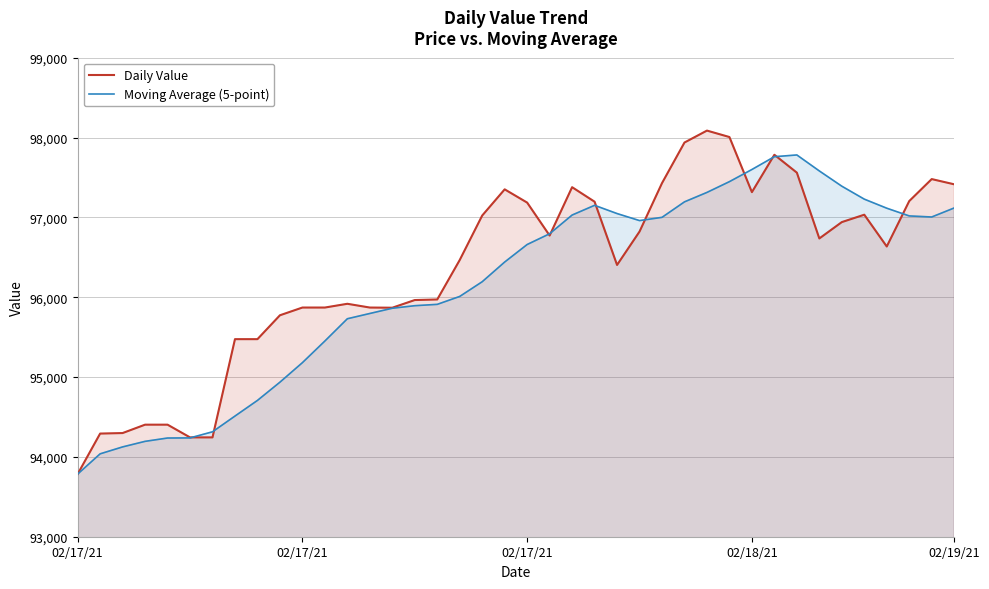

True or false: Daily Value has more than 1 points higher than both neighbors.

True